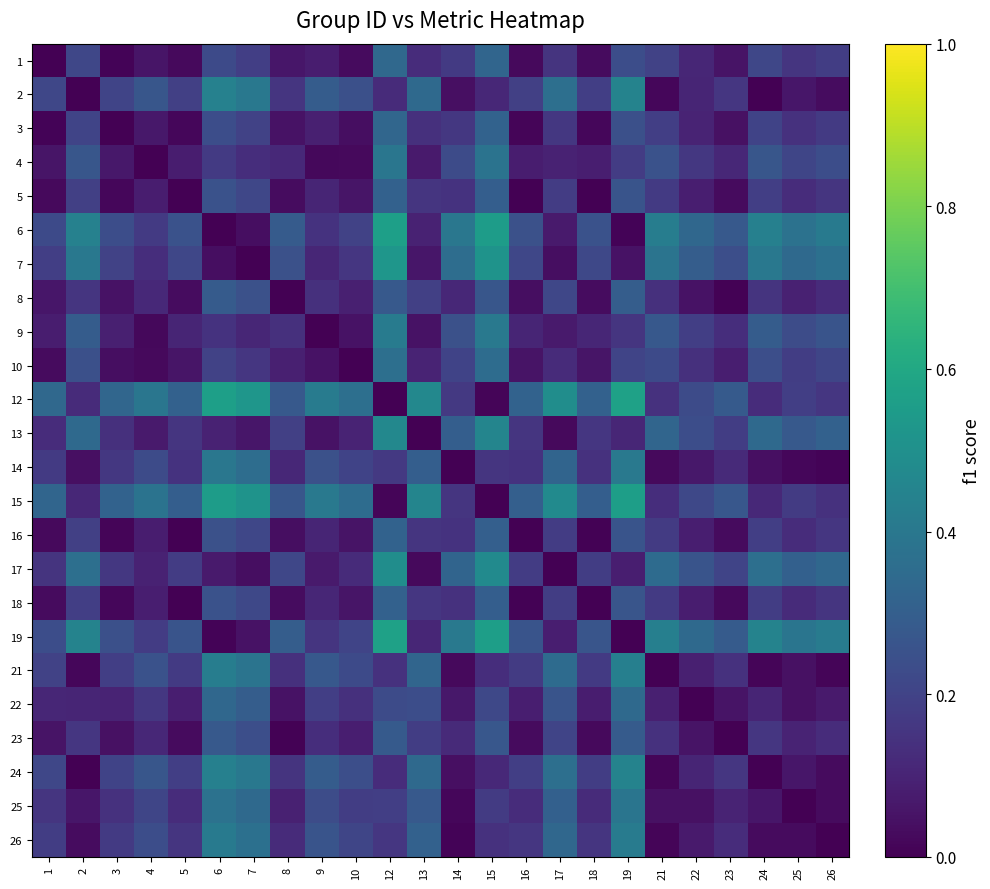

Reading left to right, what are all the values shown in this chart?

1: 1=0.0	2=0.2	3=0.0	4=0.1	5=0.0	6=0.2	7=0.2	8=0.1	9=0.1	10=0.0	12=0.3	13=0.1	14=0.2	15=0.3	16=0.0	17=0.2	18=0.0	19=0.2	21=0.2	22=0.1	23=0.1	24=0.2	25=0.2	26=0.2
2: 1=0.2	2=0.0	3=0.2	4=0.3	5=0.2	6=0.4	7=0.4	8=0.2	9=0.3	10=0.2	12=0.1	13=0.3	14=0.0	15=0.1	16=0.2	17=0.4	18=0.2	19=0.4	21=0.0	22=0.1	23=0.2	24=0.0	25=0.1	26=0.0
3: 1=0.0	2=0.2	3=0.0	4=0.1	5=0.0	6=0.2	7=0.2	8=0.1	9=0.1	10=0.0	12=0.3	13=0.1	14=0.2	15=0.3	16=0.0	17=0.2	18=0.0	19=0.2	21=0.2	22=0.1	23=0.0	24=0.2	25=0.1	26=0.2
4: 1=0.1	2=0.3	3=0.1	4=0.0	5=0.1	6=0.2	7=0.1	8=0.1	9=0.0	10=0.0	12=0.4	13=0.1	14=0.2	15=0.4	16=0.1	17=0.1	18=0.1	19=0.2	21=0.3	22=0.2	23=0.1	24=0.3	25=0.2	26=0.2
5: 1=0.0	2=0.2	3=0.0	4=0.1	5=0.0	6=0.3	7=0.2	8=0.0	9=0.1	10=0.1	12=0.3	13=0.2	14=0.1	15=0.3	16=0.0	17=0.2	18=0.0	19=0.3	21=0.2	22=0.1	23=0.0	24=0.2	25=0.1	26=0.2
6: 1=0.2	2=0.4	3=0.2	4=0.2	5=0.3	6=0.0	7=0.0	8=0.3	9=0.1	10=0.2	12=0.6	13=0.1	14=0.4	15=0.6	16=0.2	17=0.1	18=0.3	19=0.0	21=0.4	22=0.3	23=0.3	24=0.4	25=0.4	26=0.4
7: 1=0.2	2=0.4	3=0.2	4=0.1	5=0.2	6=0.0	7=0.0	8=0.2	9=0.1	10=0.2	12=0.5	13=0.1	14=0.4	15=0.5	16=0.2	17=0.0	18=0.2	19=0.0	21=0.4	22=0.3	23=0.2	24=0.4	25=0.3	26=0.4
8: 1=0.1	2=0.2	3=0.1	4=0.1	5=0.0	6=0.3	7=0.2	8=0.0	9=0.1	10=0.1	12=0.3	13=0.2	14=0.1	15=0.3	16=0.0	17=0.2	18=0.0	19=0.3	21=0.1	22=0.0	23=0.0	24=0.2	25=0.1	26=0.1
9: 1=0.1	2=0.3	3=0.1	4=0.0	5=0.1	6=0.1	7=0.1	8=0.1	9=0.0	10=0.0	12=0.4	13=0.1	14=0.2	15=0.4	16=0.1	17=0.1	18=0.1	19=0.2	21=0.3	22=0.2	23=0.1	24=0.3	25=0.2	26=0.3
10: 1=0.0	2=0.2	3=0.0	4=0.0	5=0.1	6=0.2	7=0.2	8=0.1	9=0.0	10=0.0	12=0.4	13=0.1	14=0.2	15=0.4	16=0.1	17=0.1	18=0.1	19=0.2	21=0.2	22=0.1	23=0.1	24=0.2	25=0.2	26=0.2
12: 1=0.3	2=0.1	3=0.3	4=0.4	5=0.3	6=0.6	7=0.5	8=0.3	9=0.4	10=0.4	12=0.0	13=0.5	14=0.2	15=0.0	16=0.3	17=0.5	18=0.3	19=0.6	21=0.1	22=0.2	23=0.3	24=0.1	25=0.2	26=0.2
13: 1=0.1	2=0.3	3=0.1	4=0.1	5=0.2	6=0.1	7=0.1	8=0.2	9=0.1	10=0.1	12=0.5	13=0.0	14=0.3	15=0.5	16=0.2	17=0.0	18=0.2	19=0.1	21=0.3	22=0.2	23=0.2	24=0.3	25=0.3	26=0.3
14: 1=0.2	2=0.0	3=0.2	4=0.2	5=0.1	6=0.4	7=0.4	8=0.1	9=0.2	10=0.2	12=0.2	13=0.3	14=0.0	15=0.2	16=0.1	17=0.3	18=0.1	19=0.4	21=0.0	22=0.1	23=0.1	24=0.0	25=0.0	26=0.0
15: 1=0.3	2=0.1	3=0.3	4=0.4	5=0.3	6=0.6	7=0.5	8=0.3	9=0.4	10=0.4	12=0.0	13=0.5	14=0.2	15=0.0	16=0.3	17=0.5	18=0.3	19=0.6	21=0.1	22=0.2	23=0.3	24=0.1	25=0.2	26=0.1
16: 1=0.0	2=0.2	3=0.0	4=0.1	5=0.0	6=0.2	7=0.2	8=0.0	9=0.1	10=0.1	12=0.3	13=0.2	14=0.1	15=0.3	16=0.0	17=0.2	18=0.0	19=0.3	21=0.2	22=0.1	23=0.0	24=0.2	25=0.1	26=0.2
17: 1=0.2	2=0.4	3=0.2	4=0.1	5=0.2	6=0.1	7=0.0	8=0.2	9=0.1	10=0.1	12=0.5	13=0.0	14=0.3	15=0.5	16=0.2	17=0.0	18=0.2	19=0.1	21=0.3	22=0.3	23=0.2	24=0.4	25=0.3	26=0.3
18: 1=0.0	2=0.2	3=0.0	4=0.1	5=0.0	6=0.3	7=0.2	8=0.0	9=0.1	10=0.1	12=0.3	13=0.2	14=0.1	15=0.3	16=0.0	17=0.2	18=0.0	19=0.3	21=0.2	22=0.1	23=0.0	24=0.2	25=0.1	26=0.2
19: 1=0.2	2=0.4	3=0.2	4=0.2	5=0.3	6=0.0	7=0.0	8=0.3	9=0.2	10=0.2	12=0.6	13=0.1	14=0.4	15=0.6	16=0.3	17=0.1	18=0.3	19=0.0	21=0.4	22=0.3	23=0.3	24=0.4	25=0.4	26=0.4
21: 1=0.2	2=0.0	3=0.2	4=0.3	5=0.2	6=0.4	7=0.4	8=0.1	9=0.3	10=0.2	12=0.1	13=0.3	14=0.0	15=0.1	16=0.2	17=0.3	18=0.2	19=0.4	21=0.0	22=0.1	23=0.1	24=0.0	25=0.0	26=0.0
22: 1=0.1	2=0.1	3=0.1	4=0.2	5=0.1	6=0.3	7=0.3	8=0.0	9=0.2	10=0.1	12=0.2	13=0.2	14=0.1	15=0.2	16=0.1	17=0.3	18=0.1	19=0.3	21=0.1	22=0.0	23=0.1	24=0.1	25=0.0	26=0.1
23: 1=0.1	2=0.2	3=0.0	4=0.1	5=0.0	6=0.3	7=0.2	8=0.0	9=0.1	10=0.1	12=0.3	13=0.2	14=0.1	15=0.3	16=0.0	17=0.2	18=0.0	19=0.3	21=0.1	22=0.1	23=0.0	24=0.2	25=0.1	26=0.1
24: 1=0.2	2=0.0	3=0.2	4=0.3	5=0.2	6=0.4	7=0.4	8=0.2	9=0.3	10=0.2	12=0.1	13=0.3	14=0.0	15=0.1	16=0.2	17=0.4	18=0.2	19=0.4	21=0.0	22=0.1	23=0.2	24=0.0	25=0.1	26=0.0
25: 1=0.2	2=0.1	3=0.1	4=0.2	5=0.1	6=0.4	7=0.3	8=0.1	9=0.2	10=0.2	12=0.2	13=0.3	14=0.0	15=0.2	16=0.1	17=0.3	18=0.1	19=0.4	21=0.0	22=0.0	23=0.1	24=0.1	25=0.0	26=0.0
26: 1=0.2	2=0.0	3=0.2	4=0.2	5=0.2	6=0.4	7=0.4	8=0.1	9=0.3	10=0.2	12=0.2	13=0.3	14=0.0	15=0.1	16=0.2	17=0.3	18=0.2	19=0.4	21=0.0	22=0.1	23=0.1	24=0.0	25=0.0	26=0.0